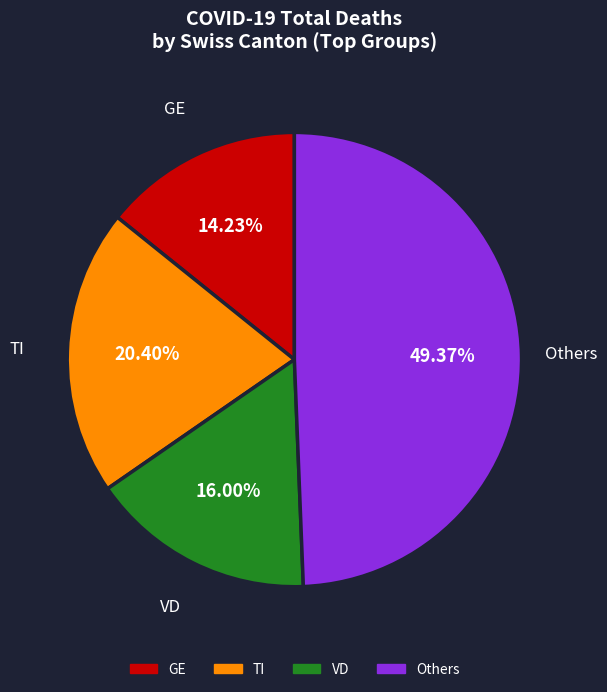

Count the number of slices in the pie.

4